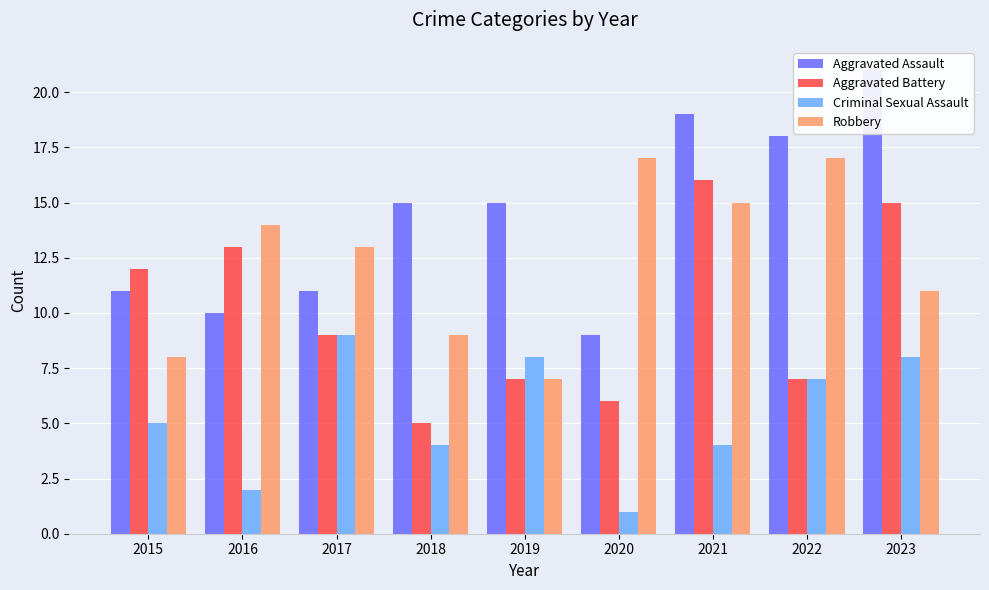

What is the highest value of the Criminal Sexual Assault series?

9